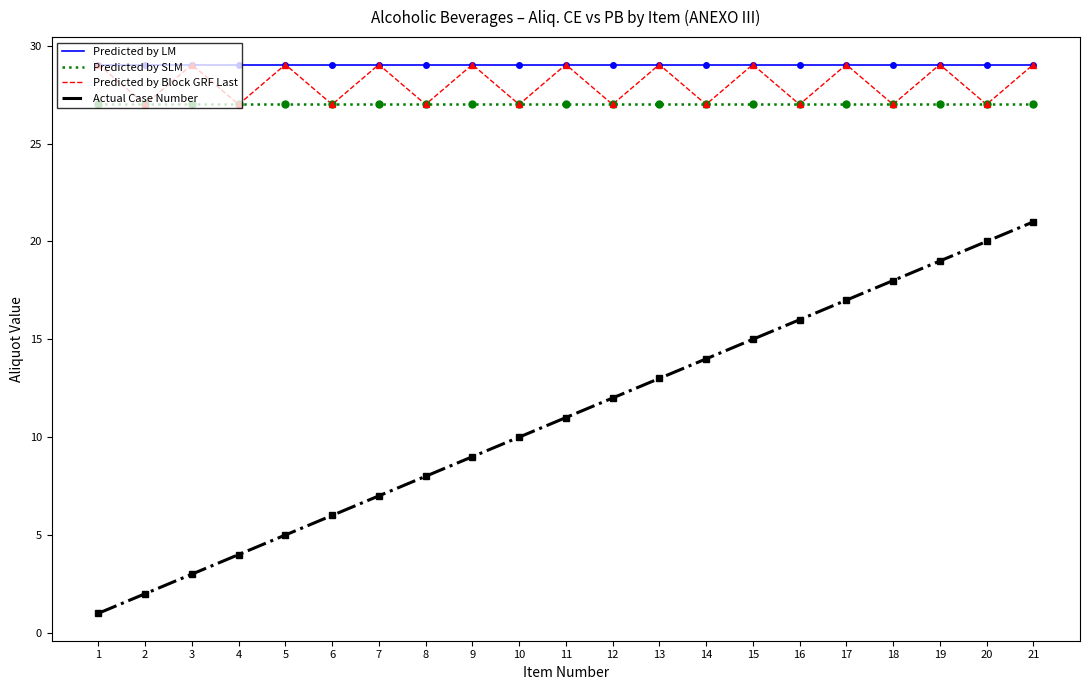

What are all the series names shown in the legend?

Predicted by LM, Predicted by SLM, Predicted by Block GRF Last, Actual Case Number